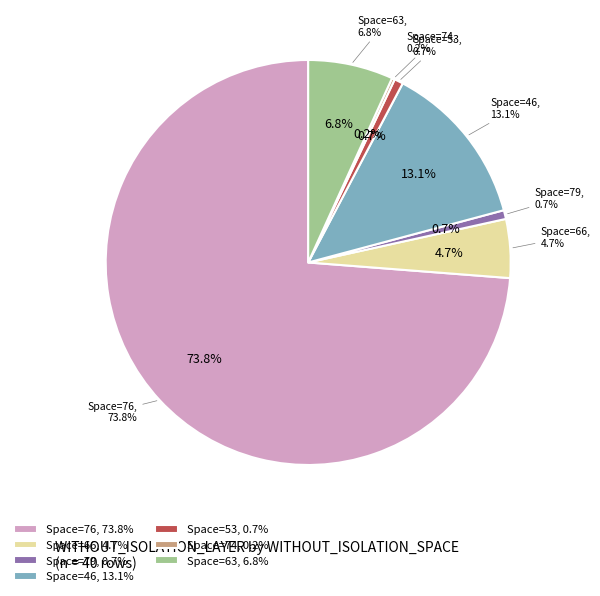

Does any single category account for the majority?

No